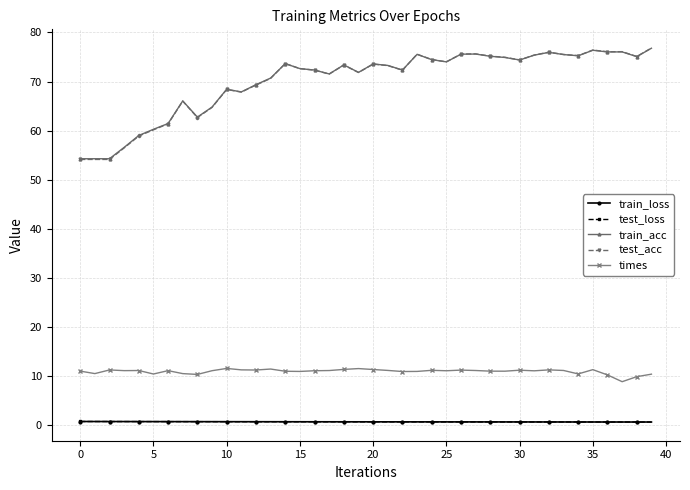

What is the highest value of the train_acc series?

76.8